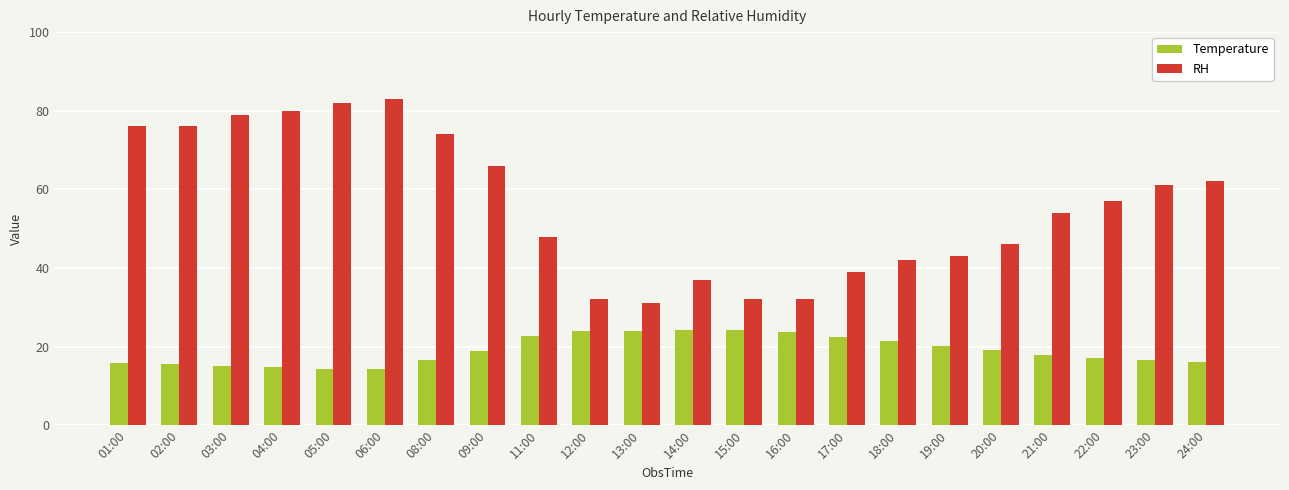

What is the difference between the highest and lowest values at 13:00?

7.0